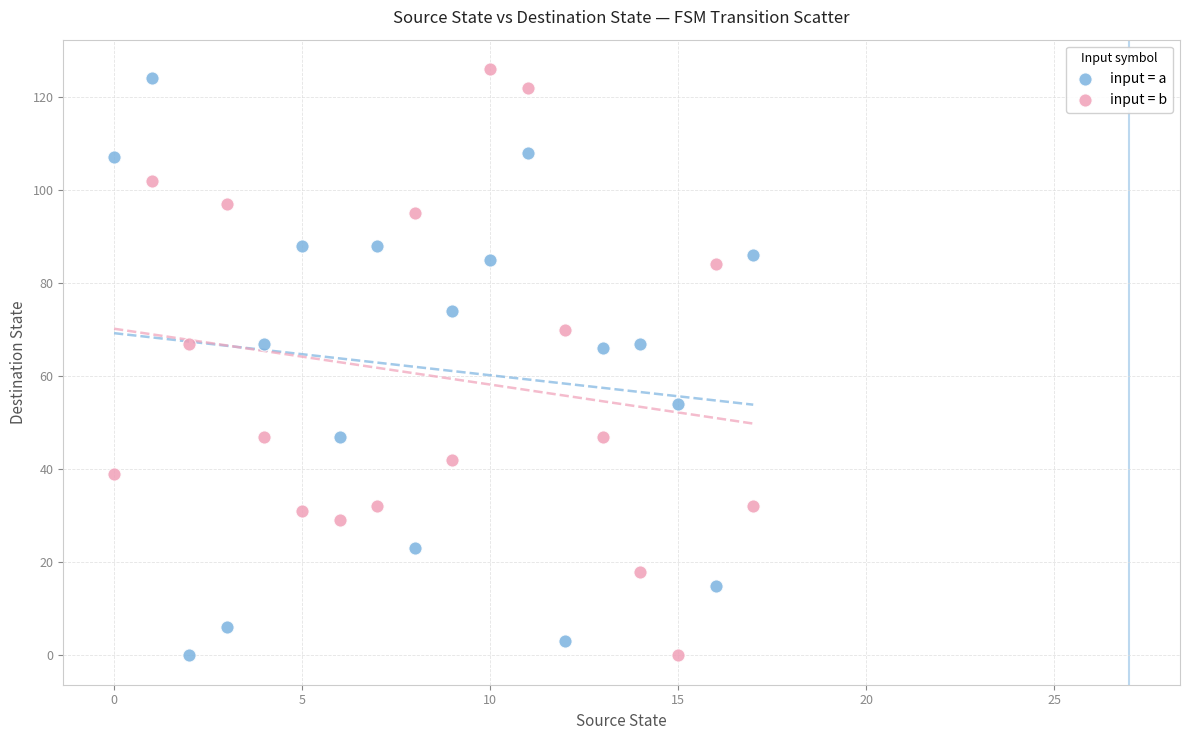

What are all the series names shown in the legend?

input = a, input = b